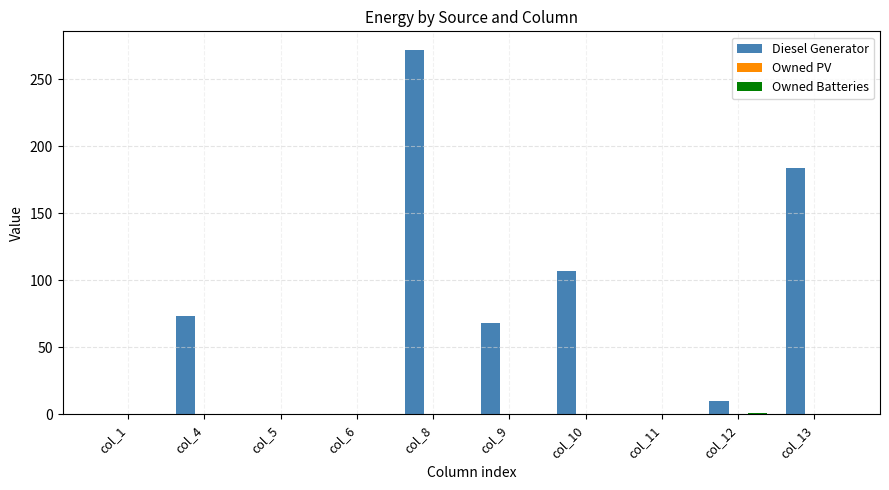

What is the maximum value shown in the chart?

272